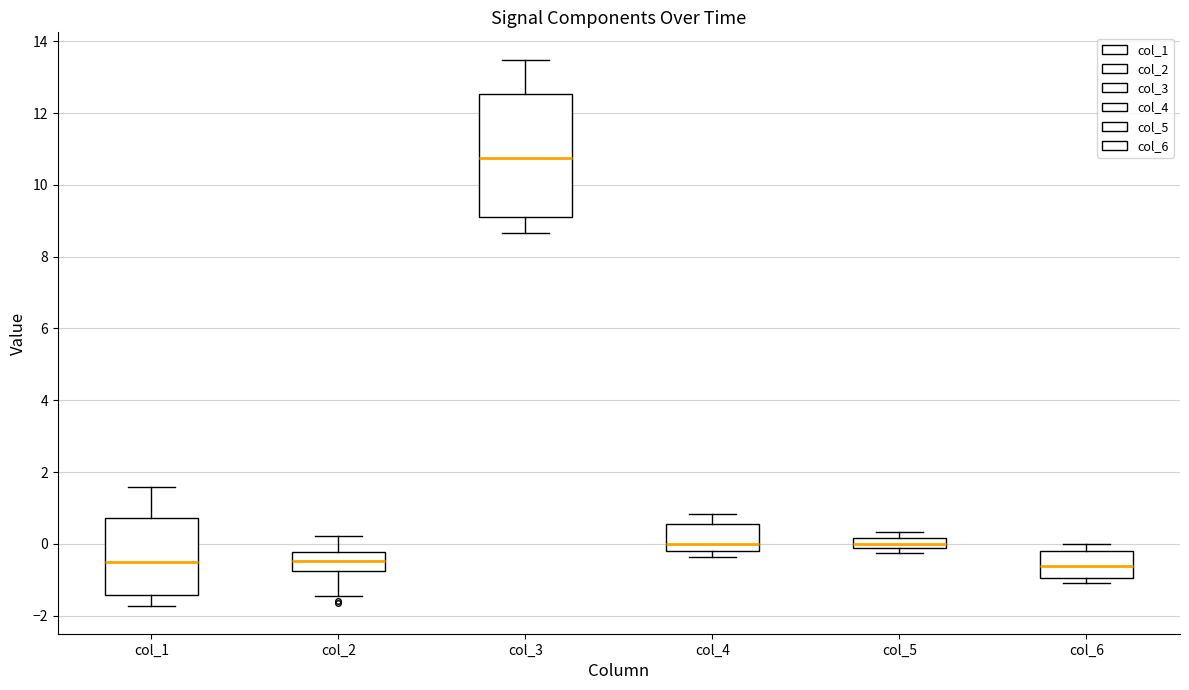

Which box is the tallest, from its lower edge to its upper edge?

col_3